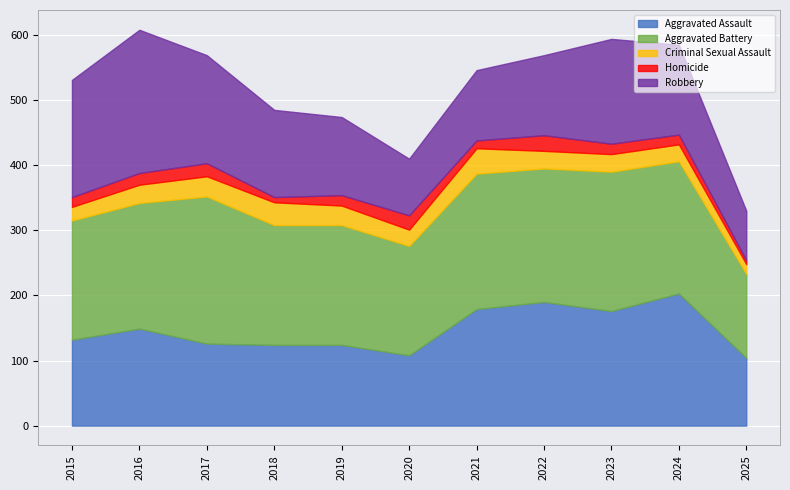

What is the average value of the Robbery series?

138